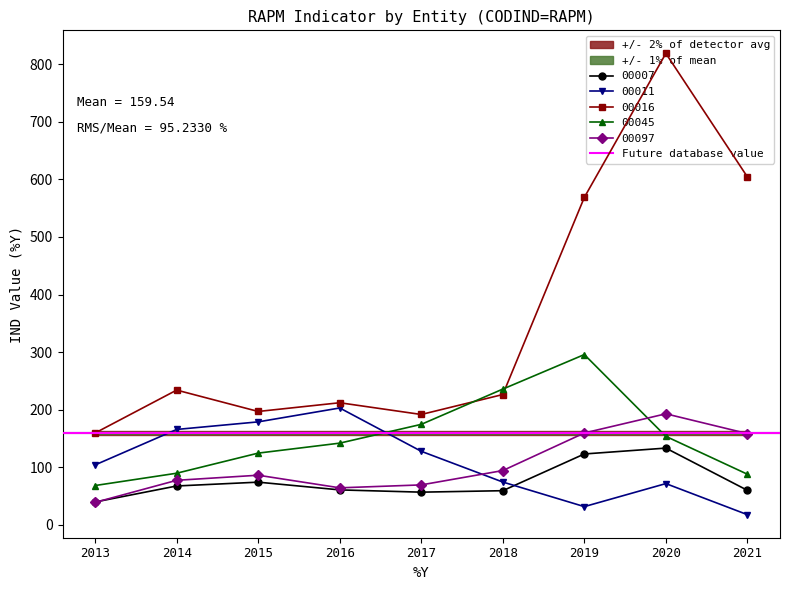

Which series has the largest total across all categories?

00016